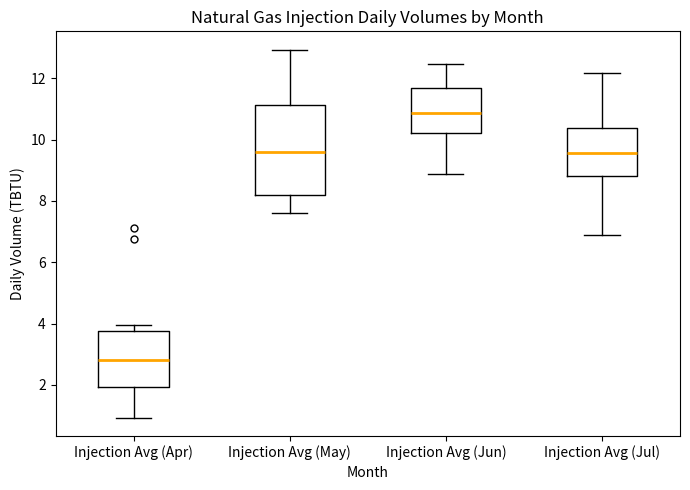

Which box is the tallest, from its lower edge to its upper edge?

Injection Avg (May)